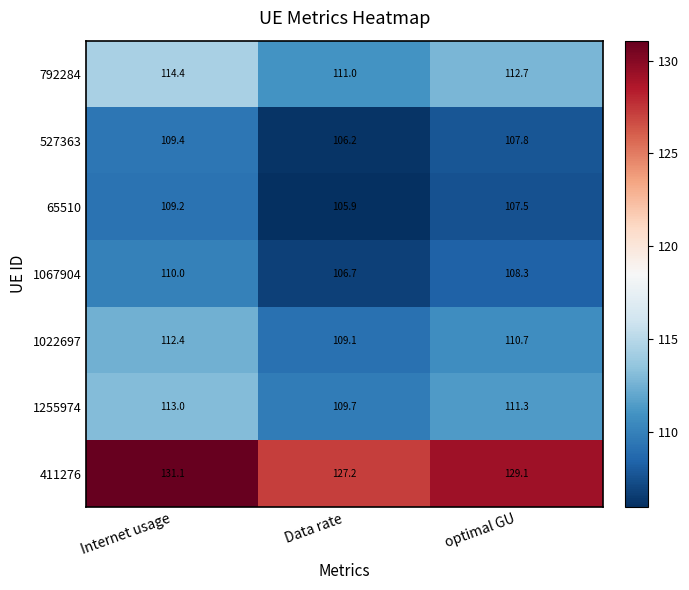

Reading left to right, extract all data points from this chart.

792284: 114.4	111.0	112.7
527363: 109.4	106.2	107.8
65510: 109.2	105.9	107.5
1067904: 110.0	106.7	108.3
1022697: 112.4	109.1	110.7
1255974: 113.0	109.7	111.3
411276: 131.1	127.2	129.1